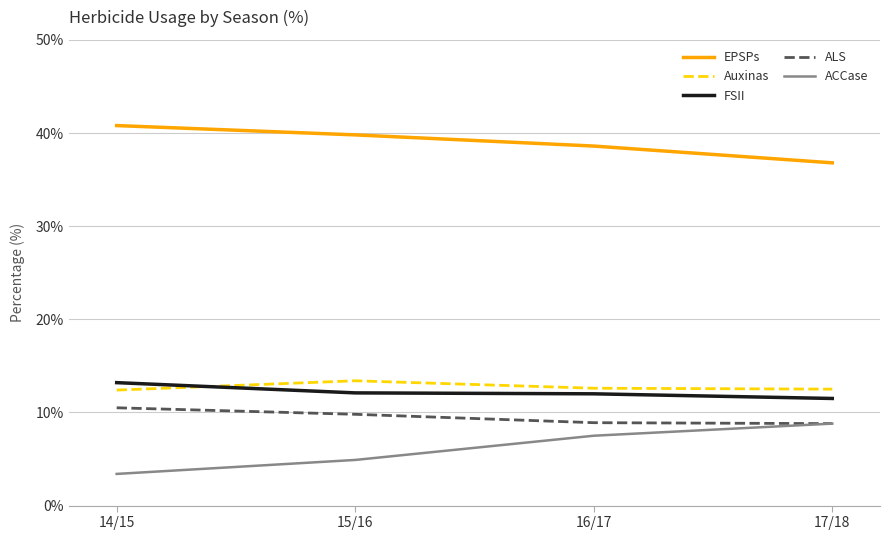

What is the difference between the highest and lowest values at 17/18?

28.0